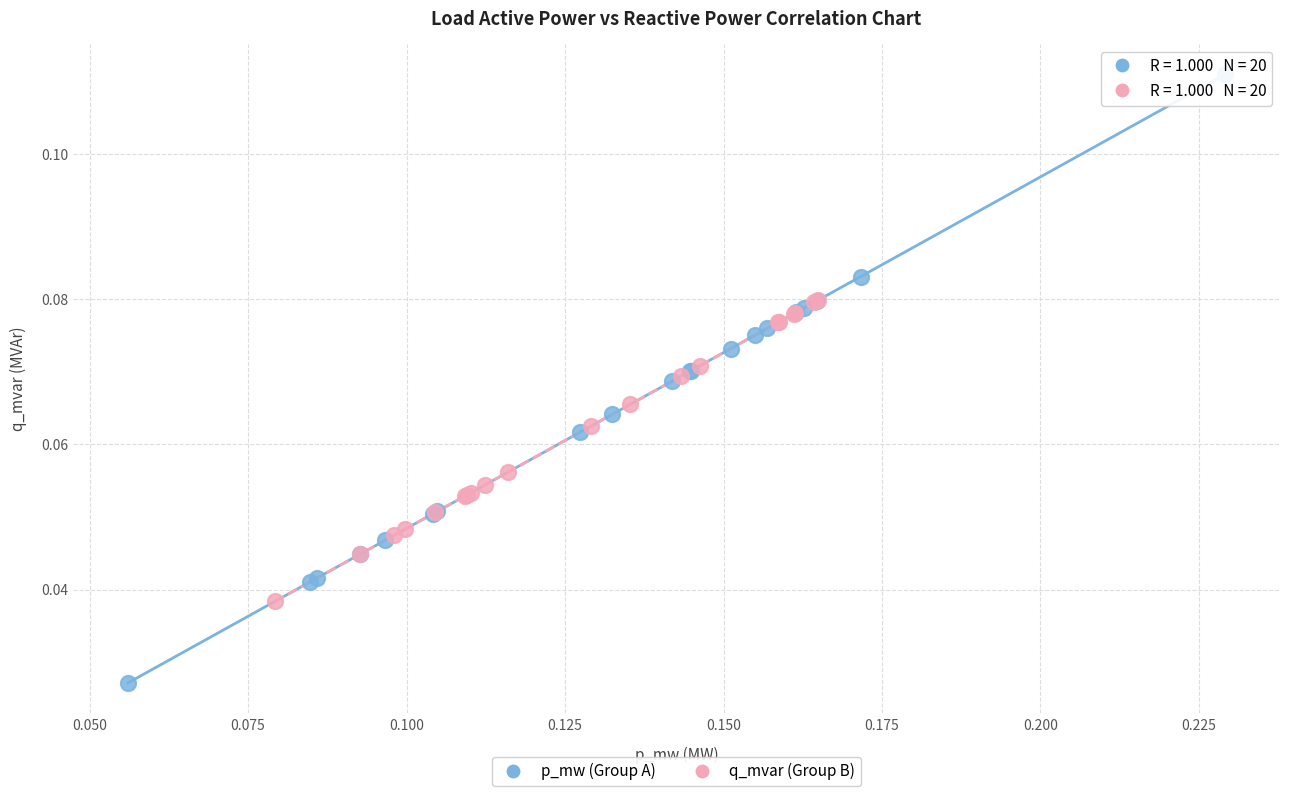

What are all the series names shown in the legend?

p_mw (Group A), q_mvar (Group B)